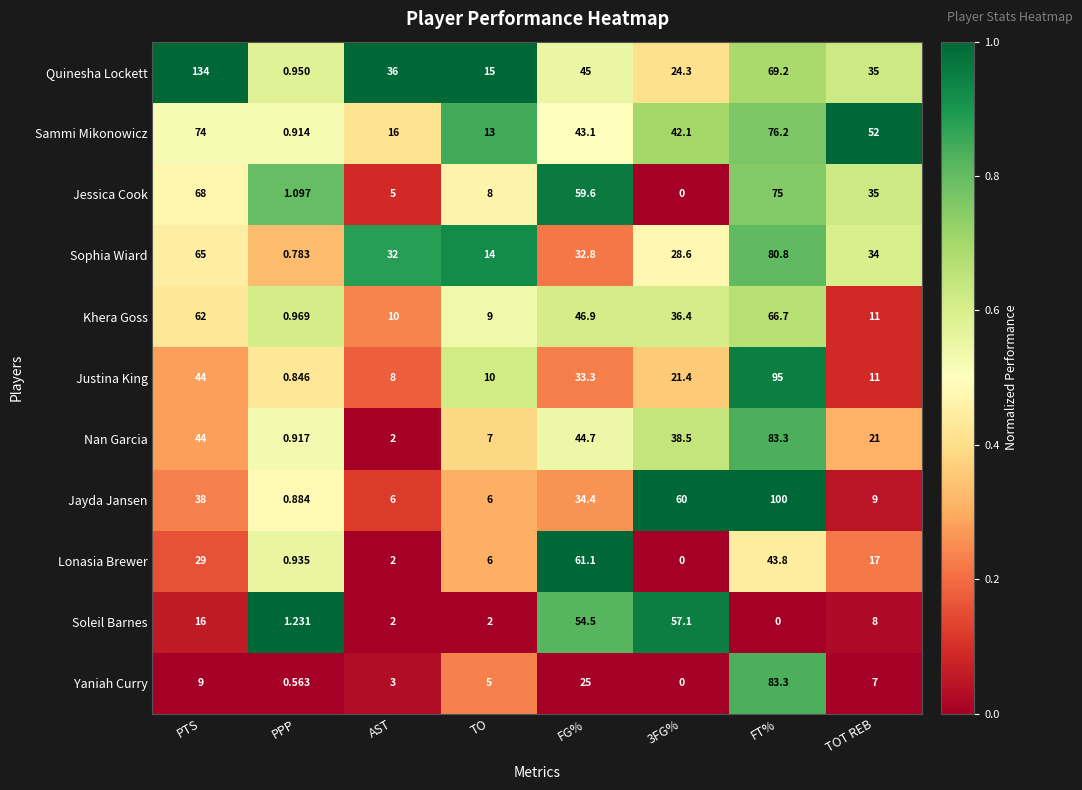

At which category is the sum across all series the highest?

FT%